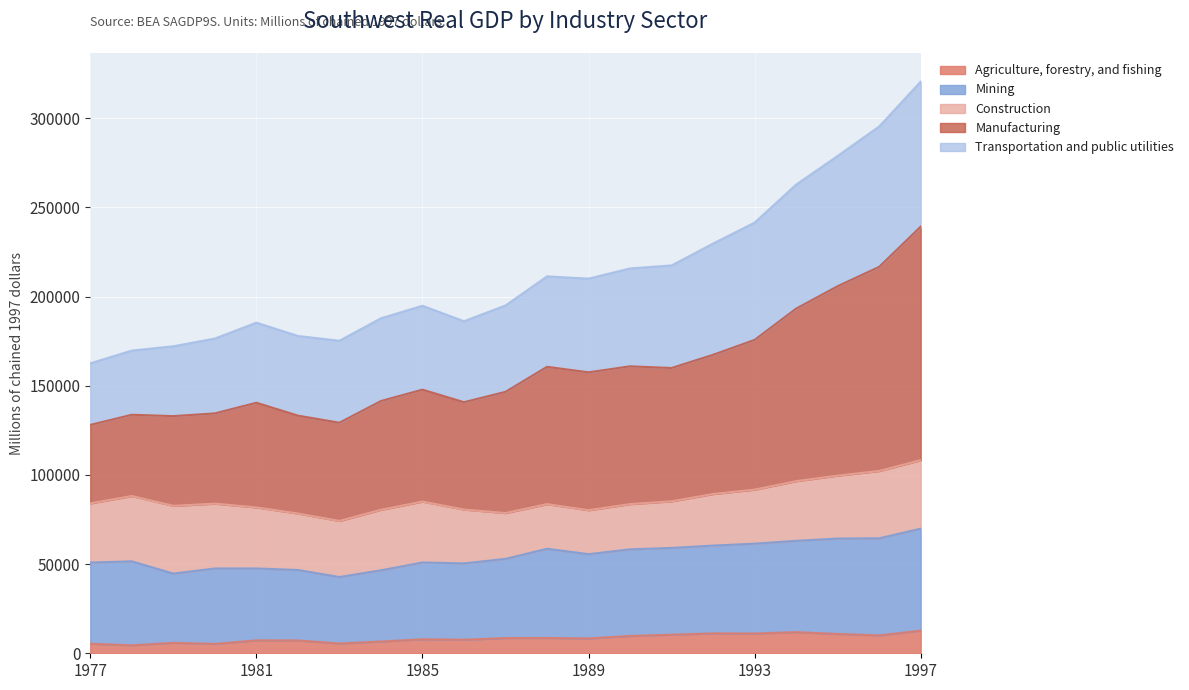

Does the chart display data point markers on the line(s)?

No